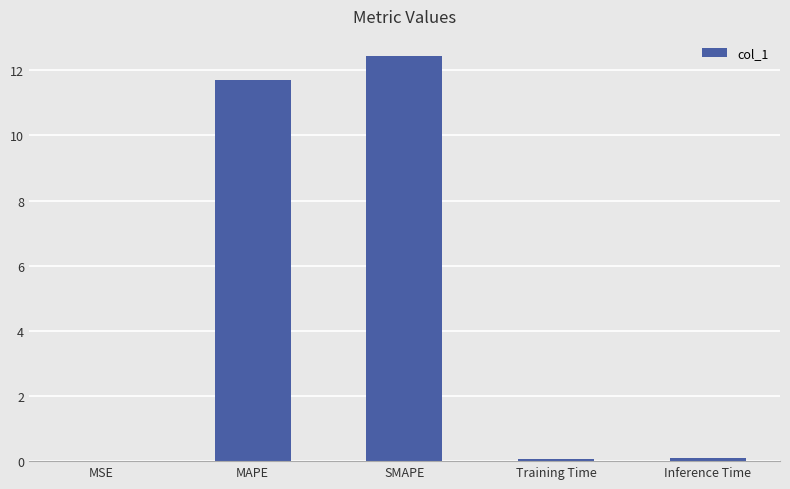

Where is the data nearest to the value 6?

MAPE